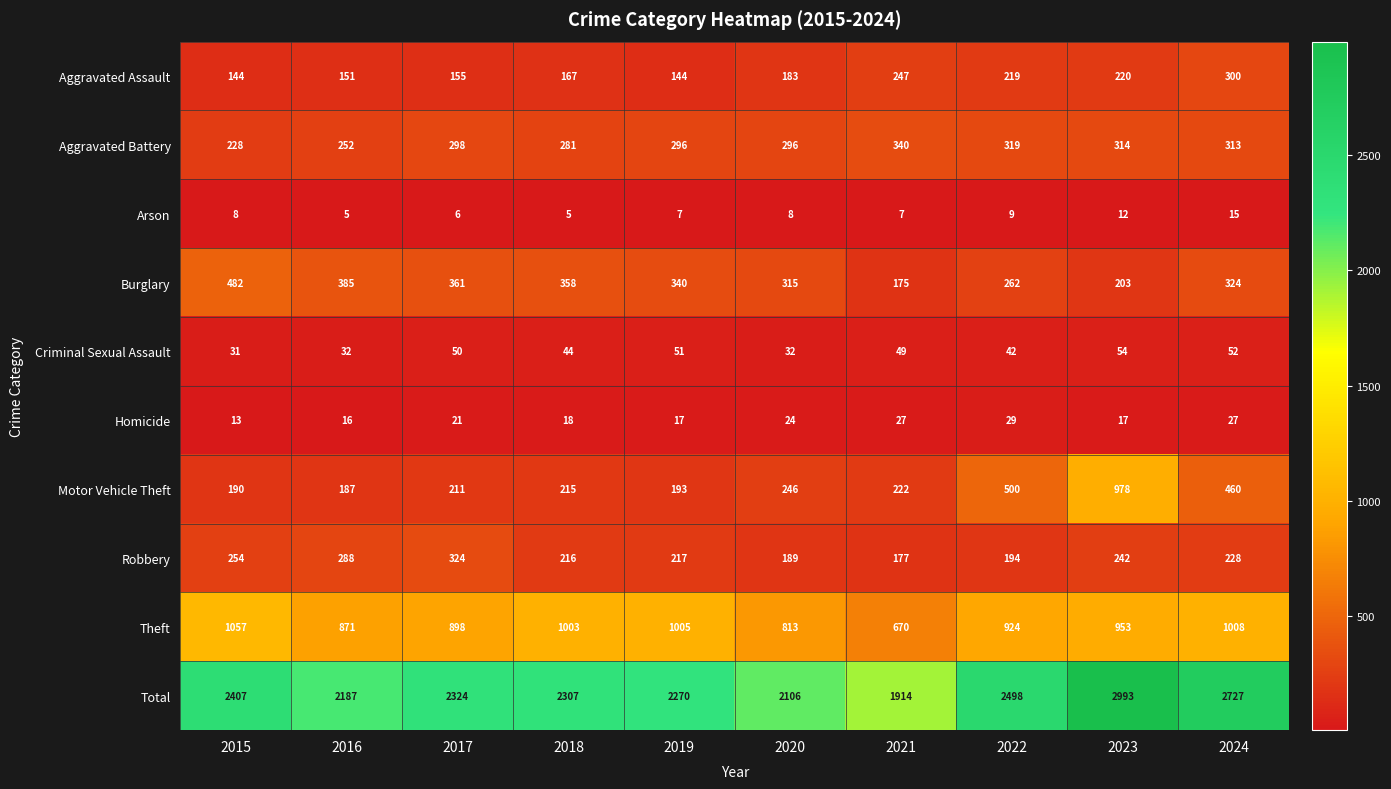

Count the number of categories in the chart.

10